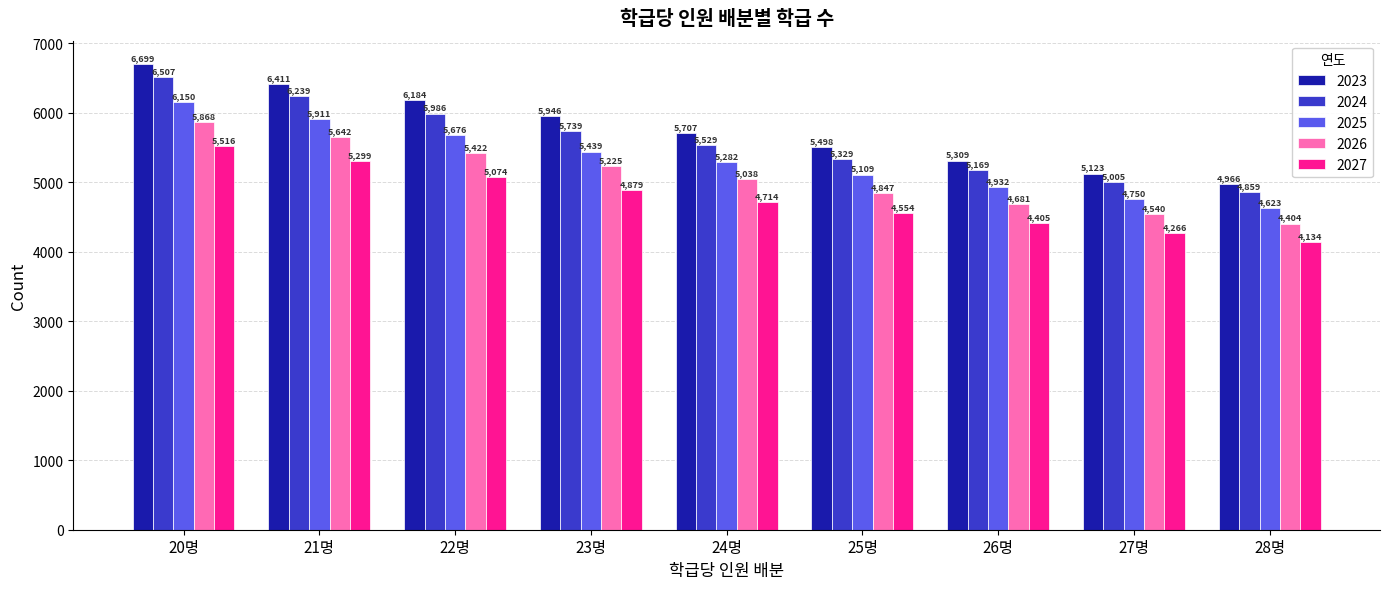

What is the sum of all 2026 values?

45667